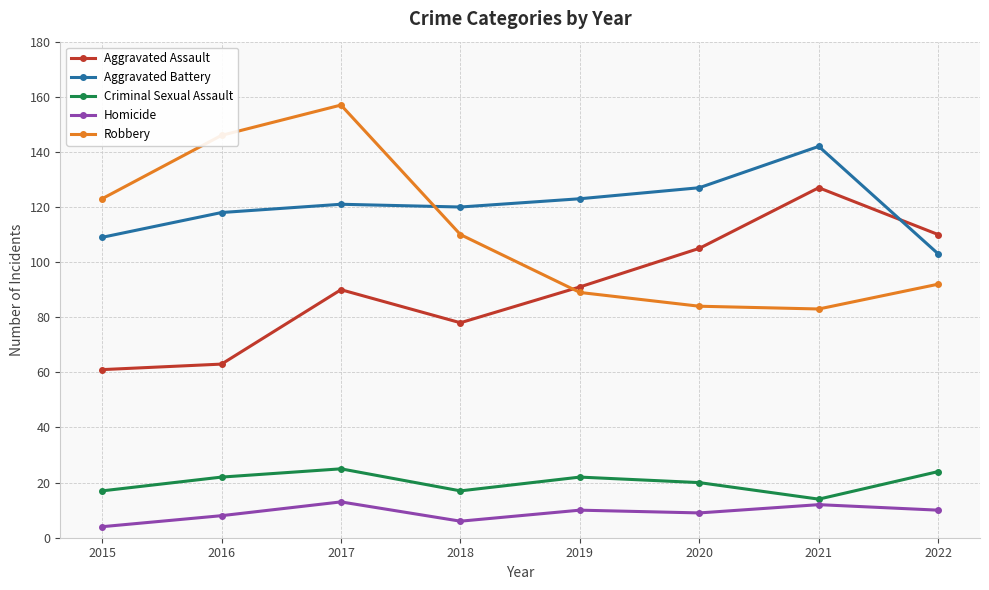

What is the value of the Aggravated Assault point at the 5th from the left?

91